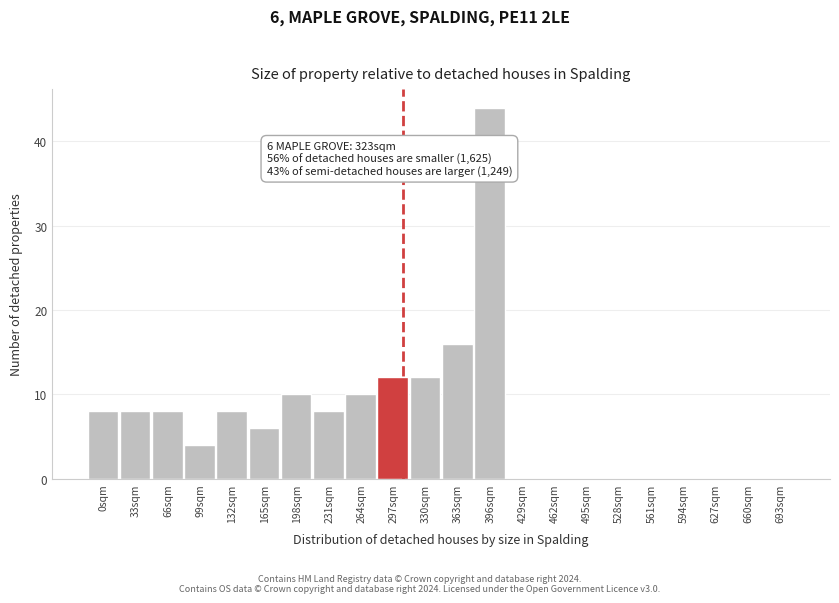

Reading right to left, transcribe all the data shown in this chart.

693sqm=0	660sqm=0	627sqm=0	594sqm=0	561sqm=0	528sqm=0	495sqm=0	462sqm=0	429sqm=0	396sqm=44	363sqm=16	330sqm=12	297sqm=12	264sqm=10	231sqm=8	198sqm=10	165sqm=6	132sqm=8	99sqm=4	66sqm=8	33sqm=8	0sqm=8